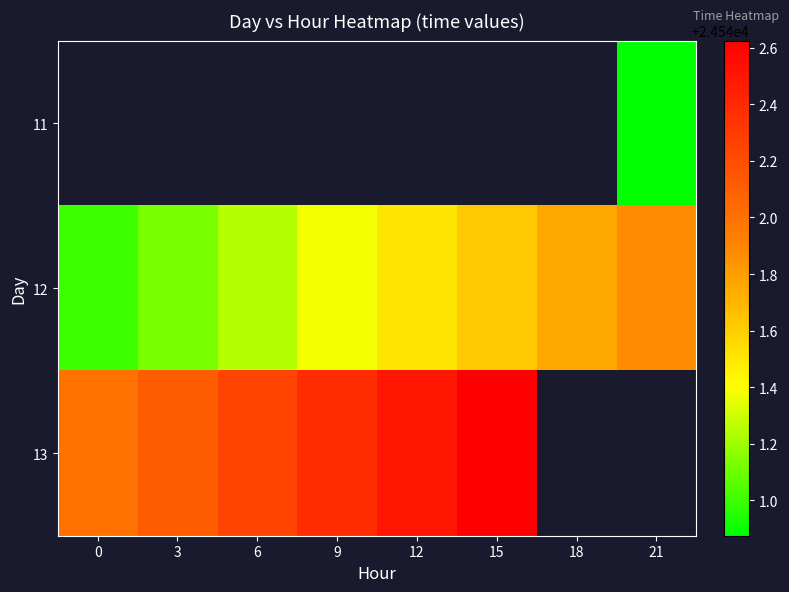

Rank the series by their maximum value, from highest to lowest.

13, 11, 12